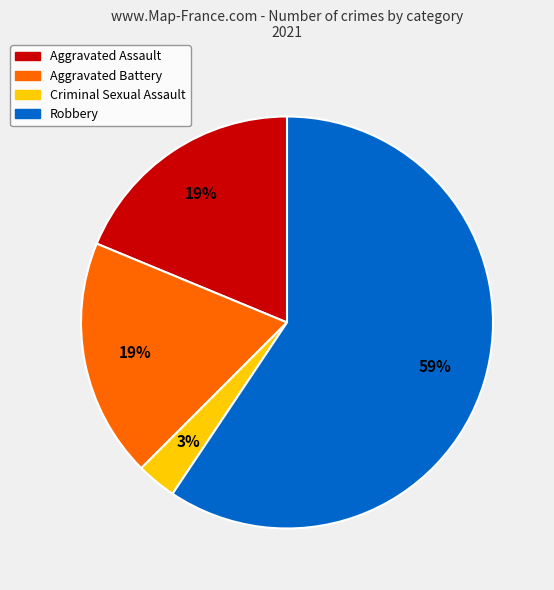

Which category accounts for the majority?

Robbery